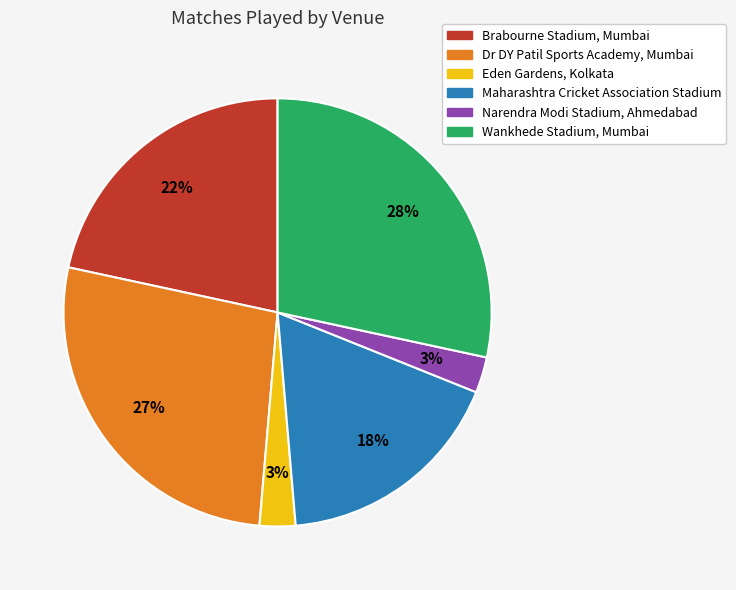

Combined, do Narendra Modi Stadium, Ahmedabad and Brabourne Stadium, Mumbai account for over 50%?

No